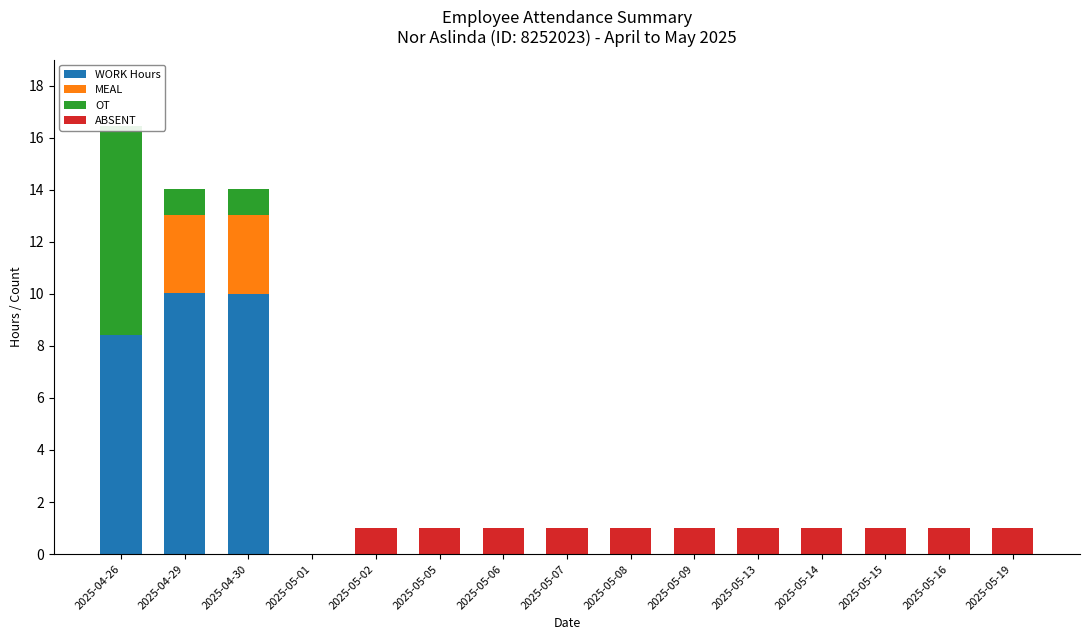

How many bars are there in total?

60